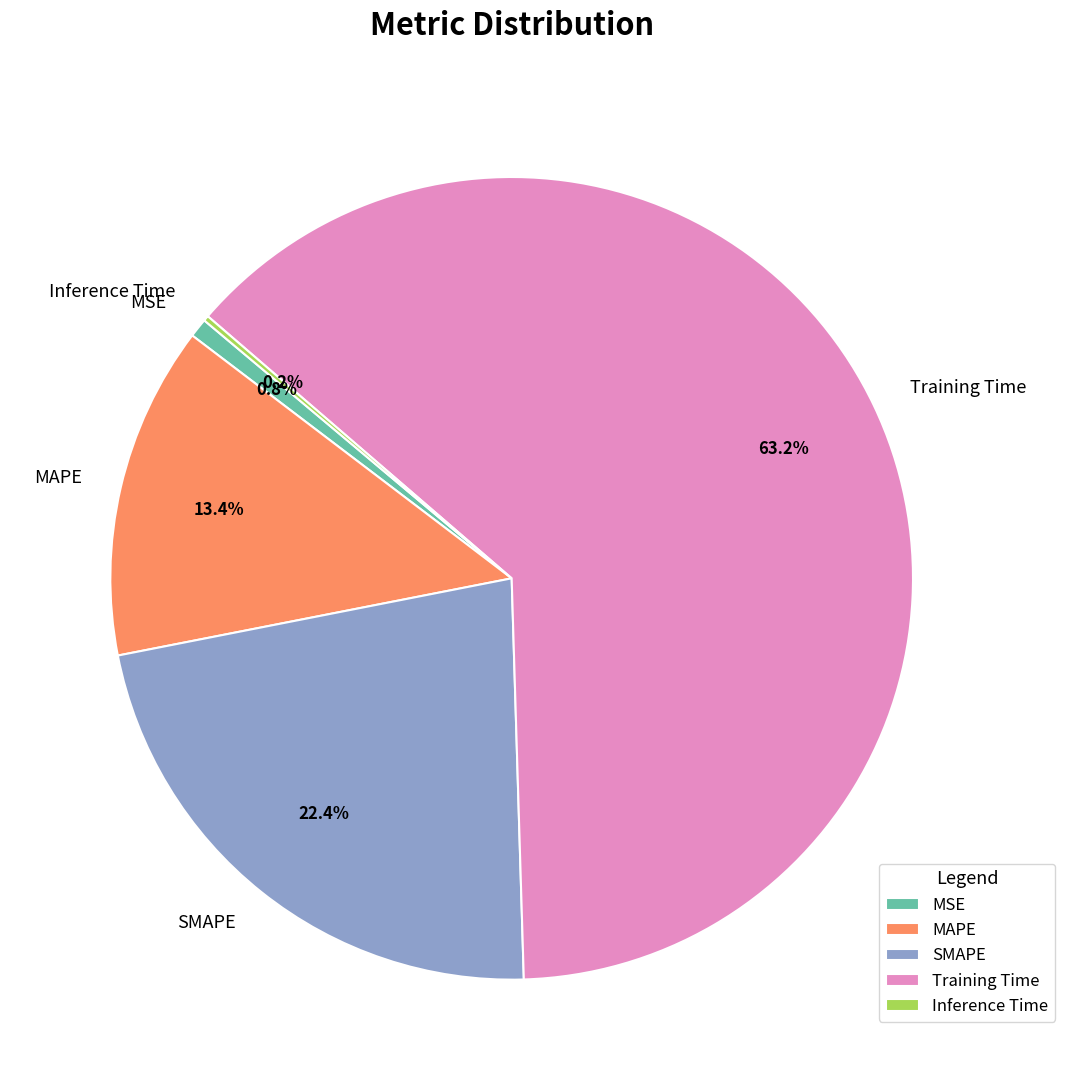

Does any single category account for the majority?

Yes